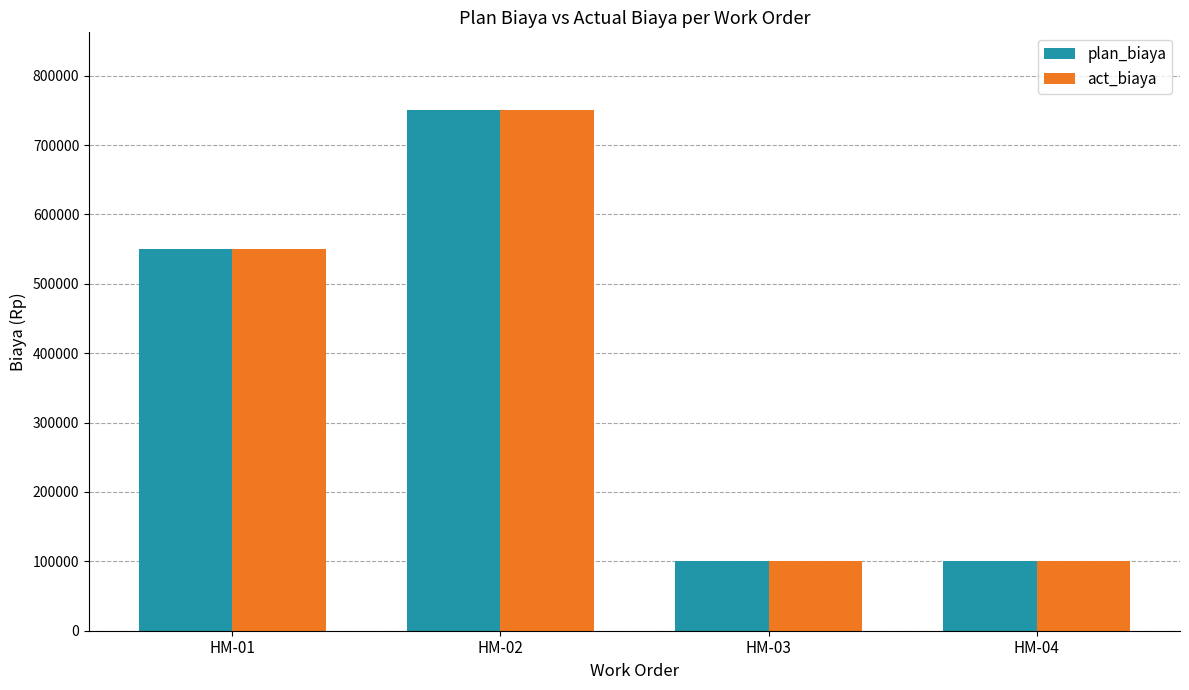

Reading left to right, what are all the values shown in this chart?

plan_biaya: 550000	750000	100000	100000
act_biaya: 550000	750000	100000	100000